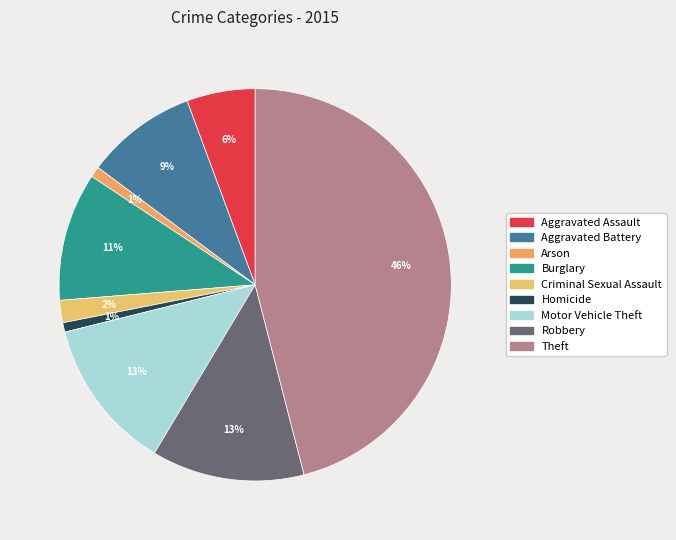

The Criminal Sexual Assault slice represents 2% of the pie. True or false?

True